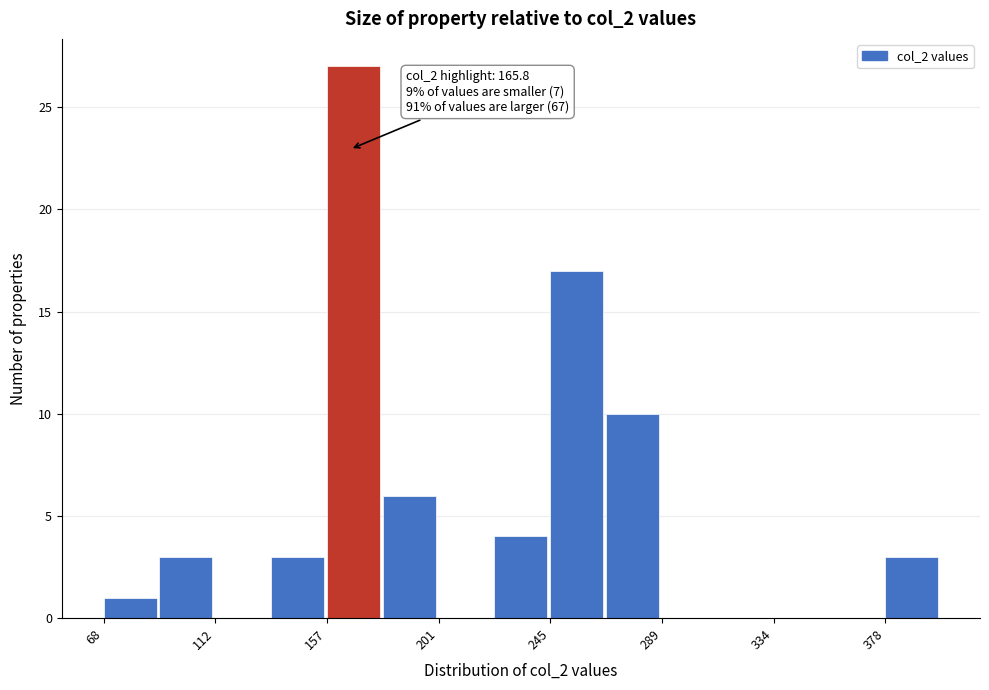

Over which range of the x-axis is the bar tallest?

155 to 180